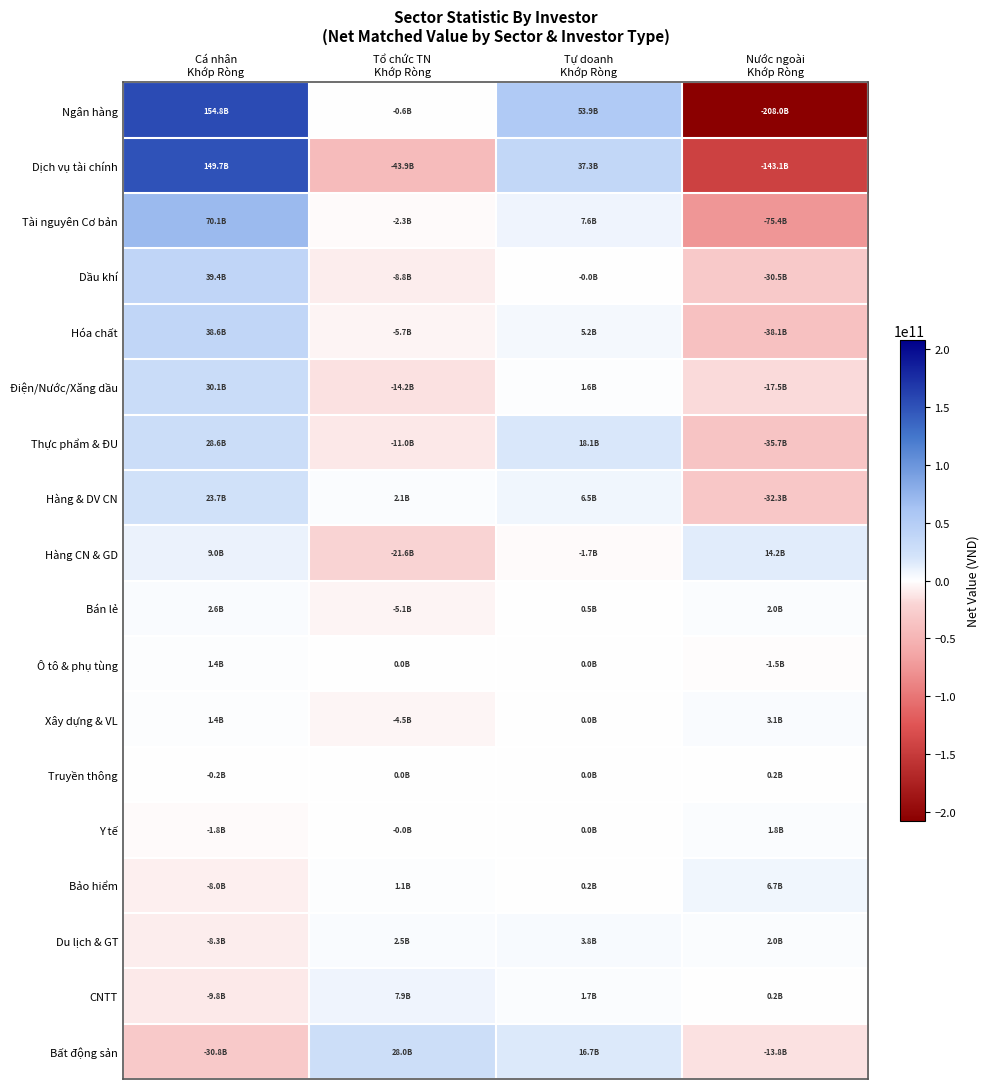

Between Nước ngoài
Khớp Ròng and Cá nhân
Khớp Ròng, which is larger?

Cá nhân
Khớp Ròng